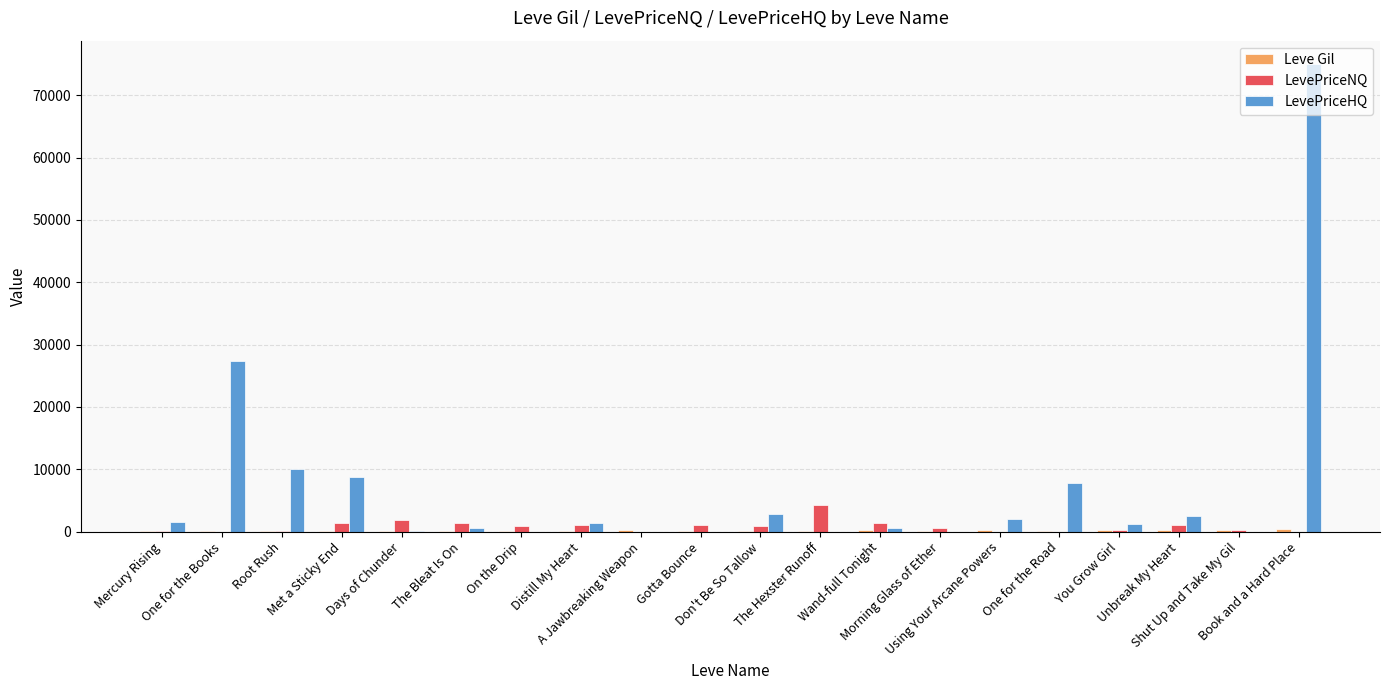

What is the maximum value for LevePriceHQ?

75000.0